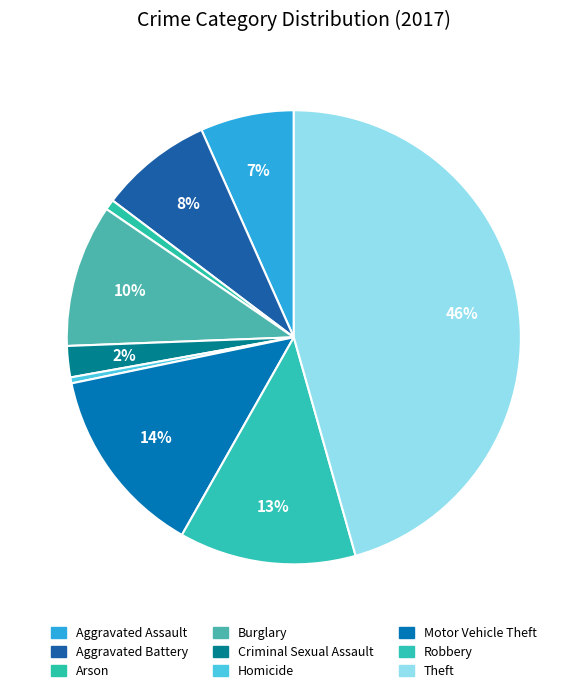

What portion of the pie excludes Theft?

54.4%